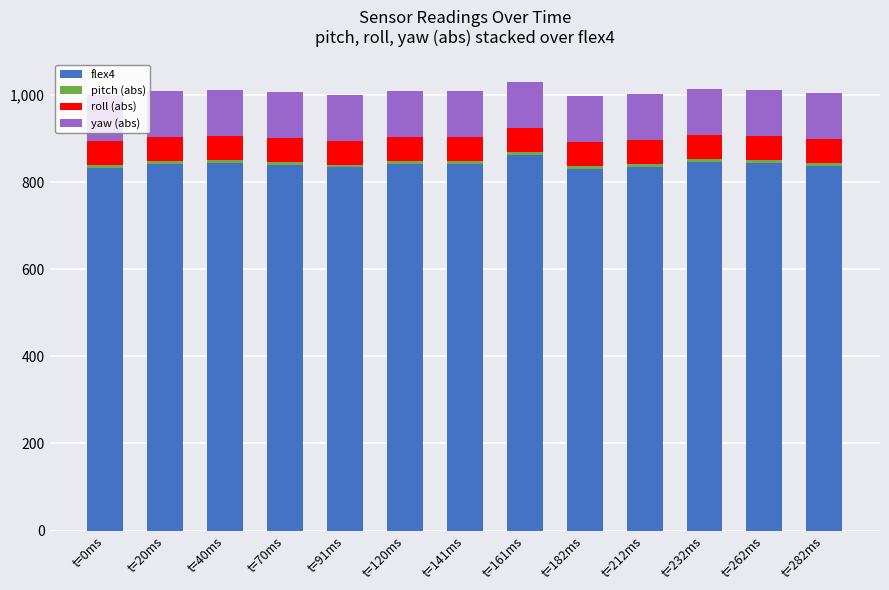

Is it true that flex4 equals 837.0 at t=282ms?

True